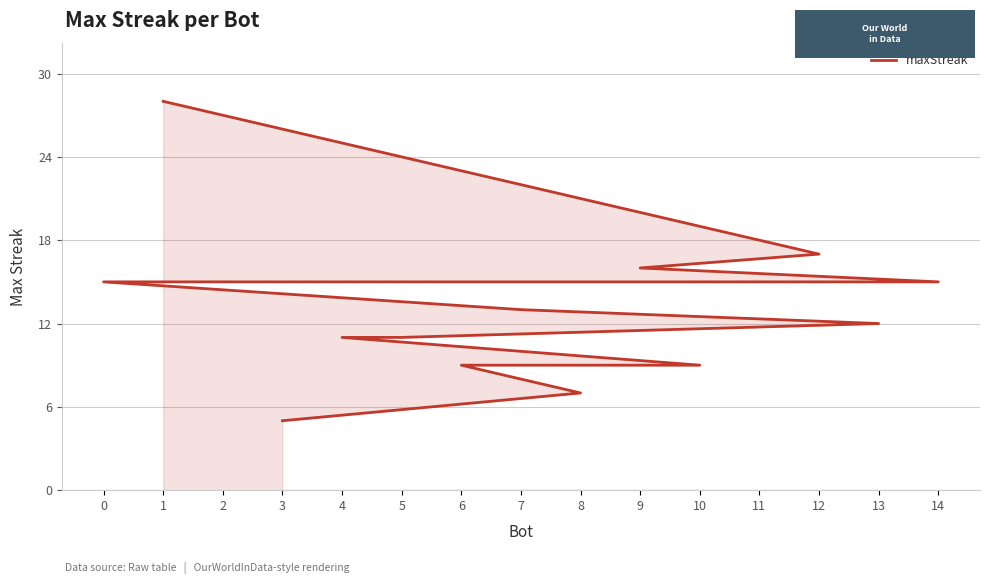

Which label corresponds to the largest value in the chart?

1